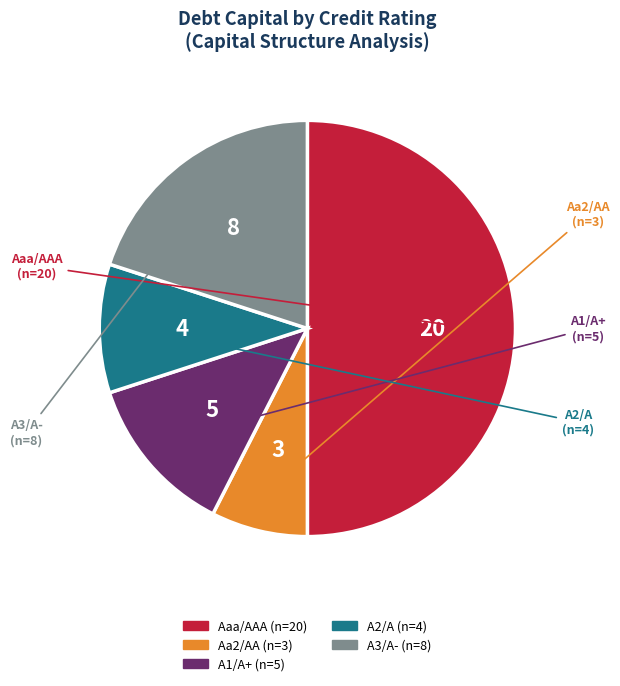

Rank the categories by value from highest to lowest.

Aaa/AAA, A3/A-, A1/A+, A2/A, Aa2/AA